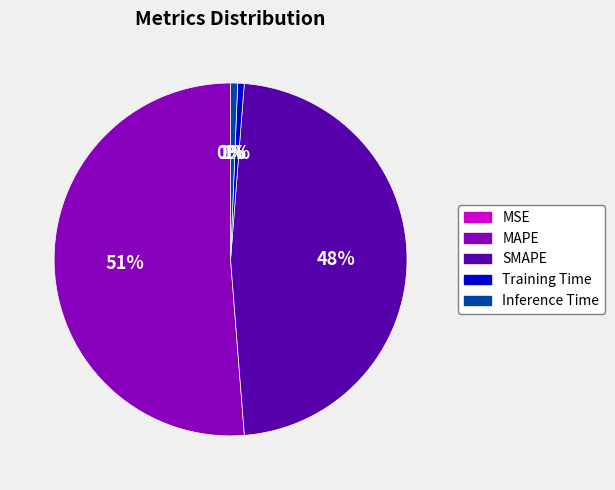

Does MAPE account for over 50% of the chart?

Yes